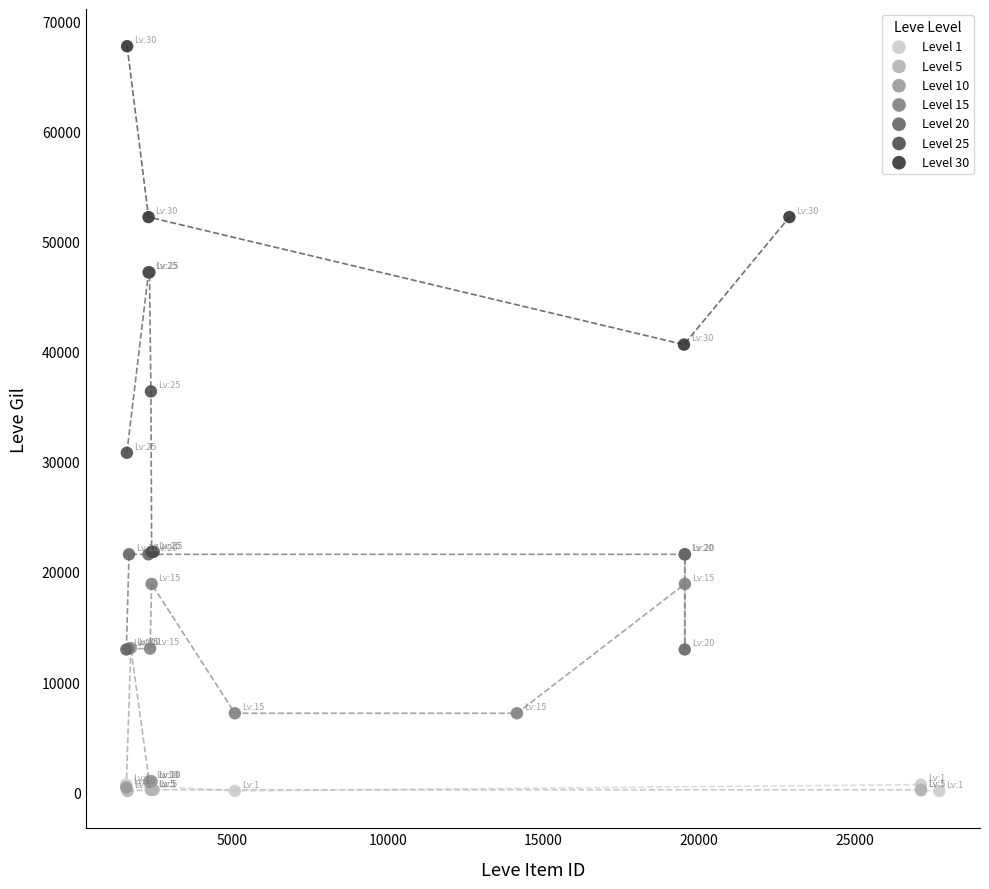

What are all the series names shown in the legend?

Level 1, Level 5, Level 10, Level 15, Level 20, Level 25, Level 30